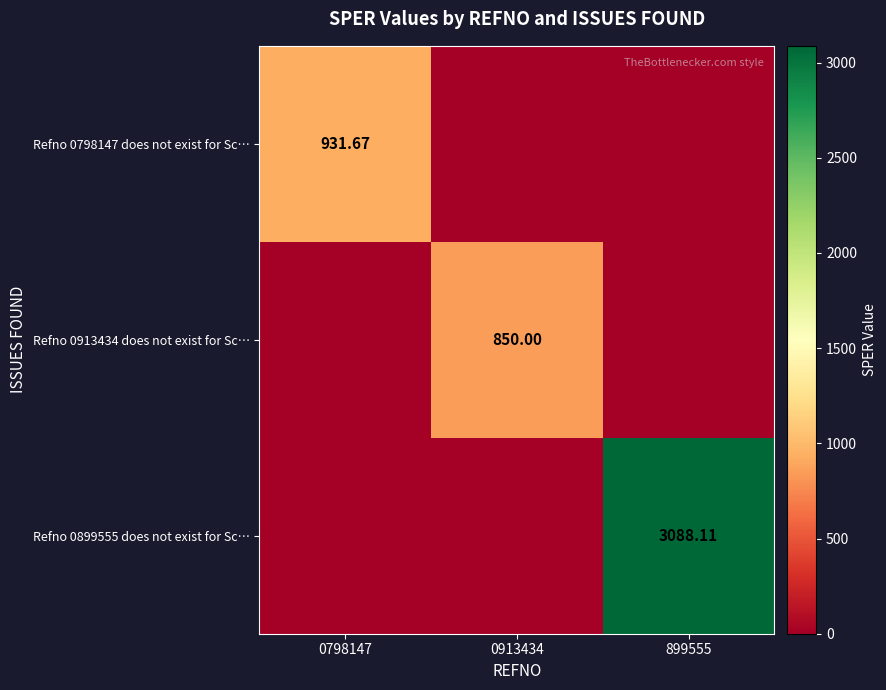

Rank the series at 0913434 from lowest to highest value.

Refno 0798147 does not exist for Sc…, Refno 0899555 does not exist for Sc…, Refno 0913434 does not exist for Sc…